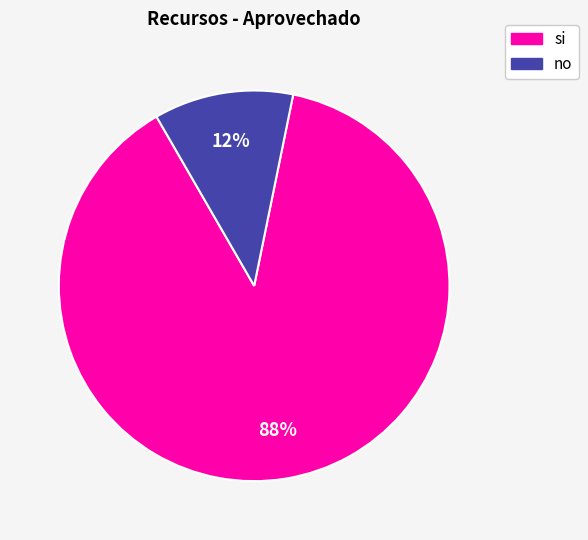

Rank the categories by value from lowest to highest.

no, si